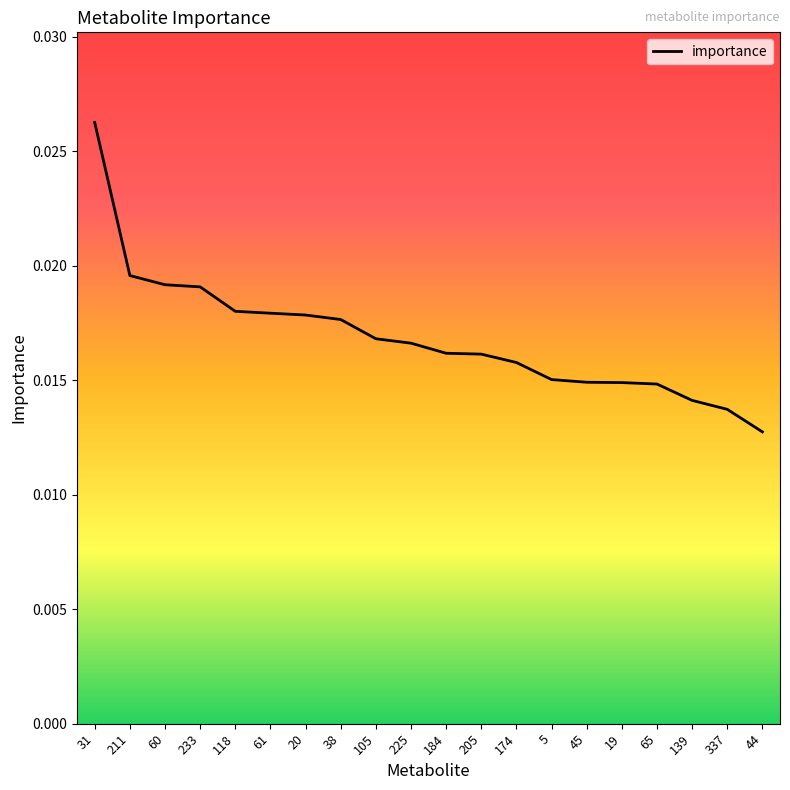

What position from the right is 337?

2